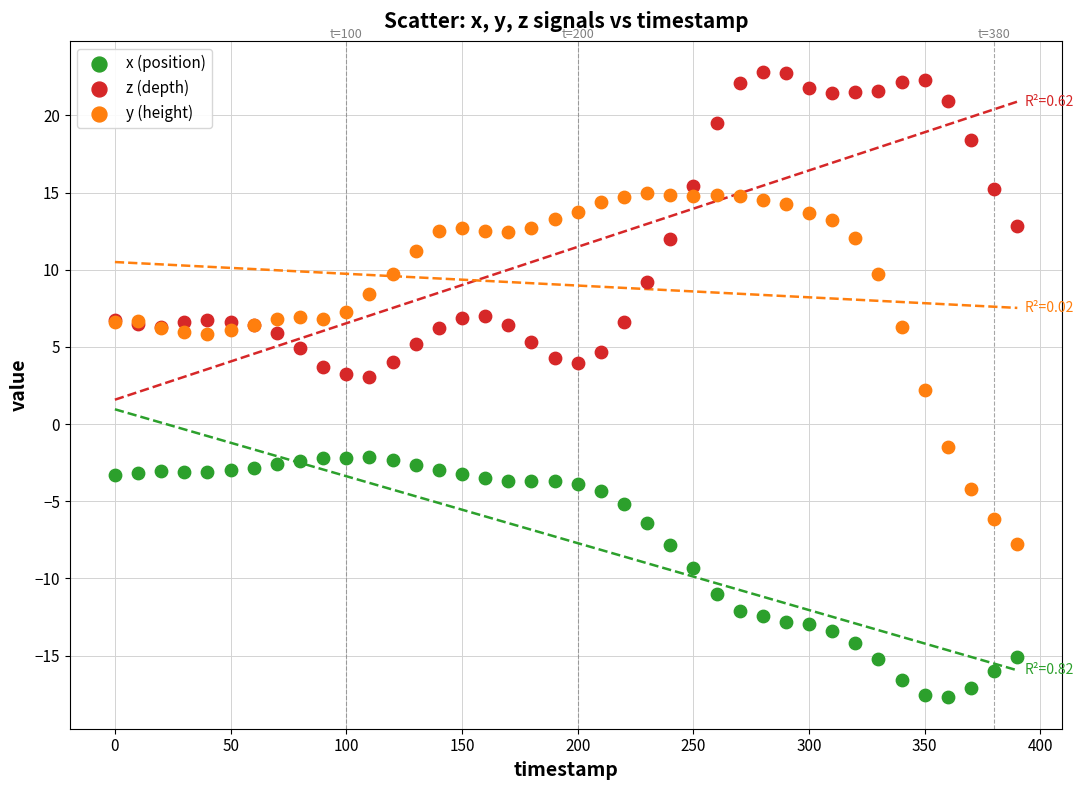

Which series contains the highest Y value?

z (depth)